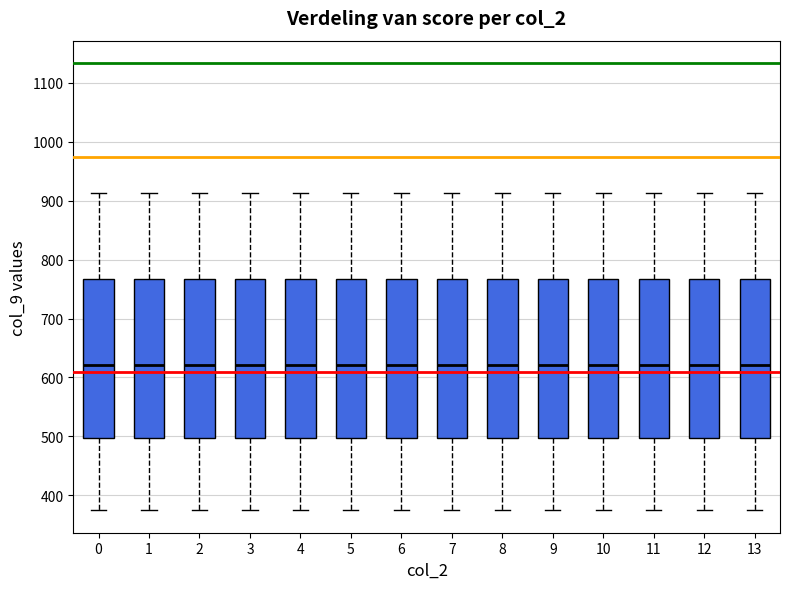

Reading left to right, read every box against the y-axis: the position of its median line, the range the box covers, and the ends of its whiskers. The values are not printed on the chart, so give them approximately, as read against the axis.

0: median 620, box 500 to 770, whiskers 370 to 910
1: median 620, box 500 to 770, whiskers 370 to 910
2: median 620, box 500 to 770, whiskers 370 to 910
3: median 620, box 500 to 770, whiskers 370 to 910
4: median 620, box 500 to 770, whiskers 370 to 910
5: median 620, box 500 to 770, whiskers 370 to 910
6: median 620, box 500 to 770, whiskers 370 to 910
7: median 620, box 500 to 770, whiskers 370 to 910
8: median 620, box 500 to 770, whiskers 370 to 910
9: median 620, box 500 to 770, whiskers 370 to 910
10: median 620, box 500 to 770, whiskers 370 to 910
11: median 620, box 500 to 770, whiskers 370 to 910
12: median 620, box 500 to 770, whiskers 370 to 910
13: median 620, box 500 to 770, whiskers 370 to 910